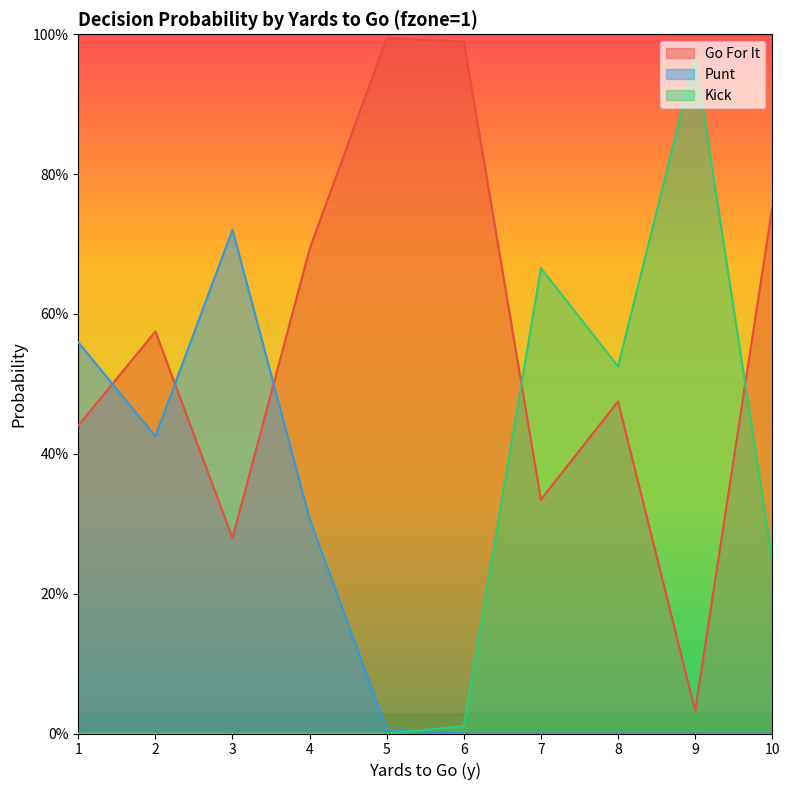

List the labels in order of punt value, largest first.

3, 1, 2, 4, 5, 6, 7, 8, 9, 10